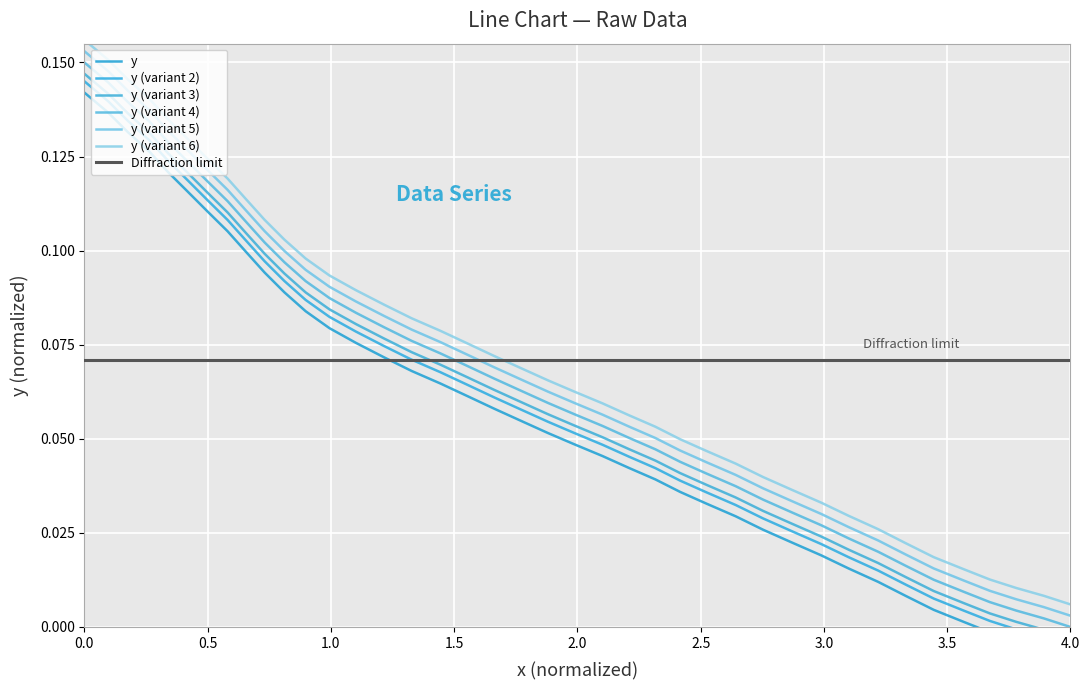

Reading right to left, list all the values displayed in this chart.

-0.0	-0.0	-0.0	-0.0	0.0	0.0	0.0	0.0	0.0	0.0	0.0	0.0	0.0	0.0	0.0	0.0	0.0	0.0	0.0	0.1	0.1	0.1	0.1	0.1	0.1	0.1	0.1	0.1	0.1	0.1	0.1	0.1	0.1	0.1	0.1	0.1	0.1	0.1	0.1	0.1